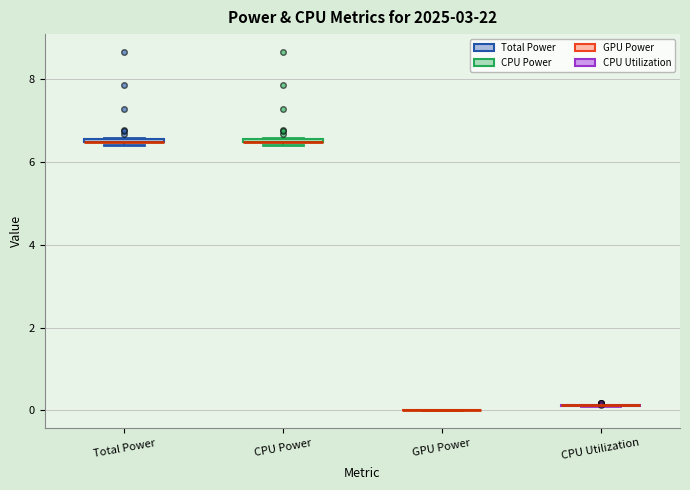

Where is the lower edge of the box for Total Power on the y-axis? The values are not printed on the chart, so give them approximately, as read against the axis.

6.4